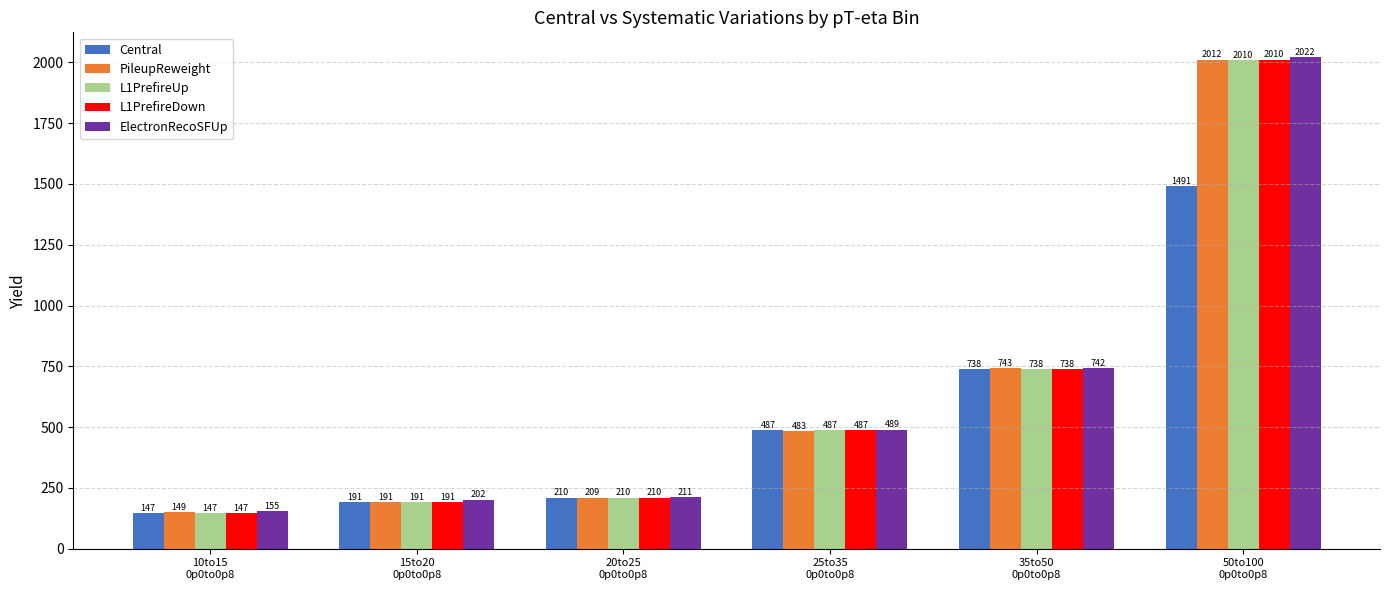

What is the approximate value of L1PrefireDown at 35to50
0p0to0p8?

738.5